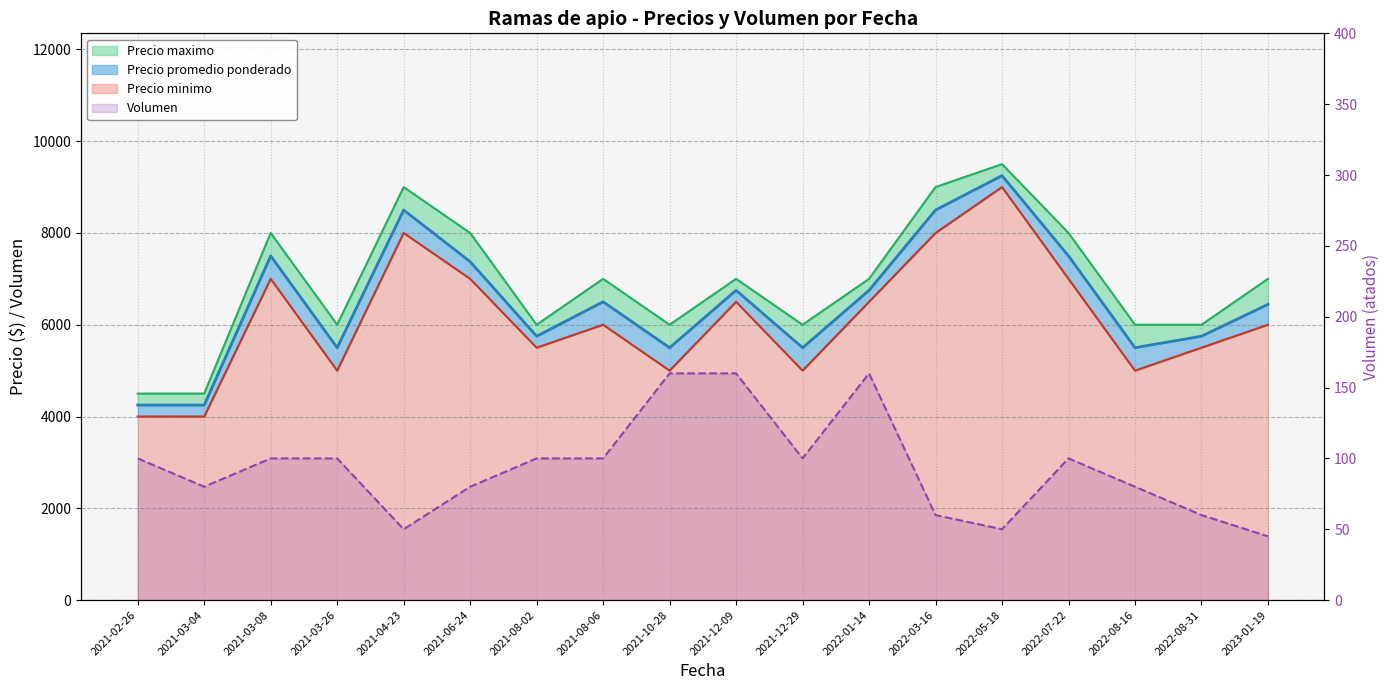

Does the chart display data point markers on the line(s)?

No